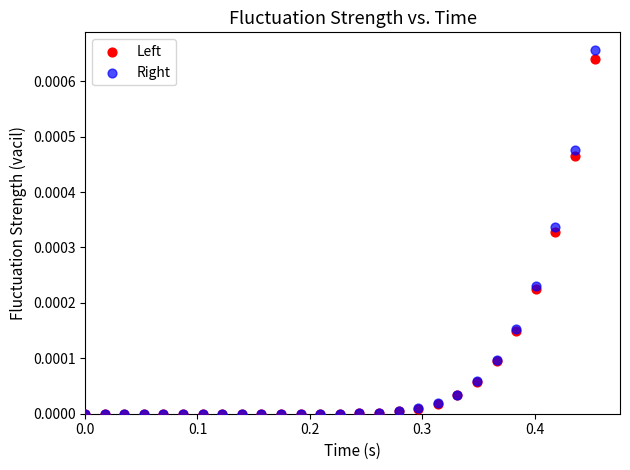

Which series has the largest Y range (max minus min)?

Right